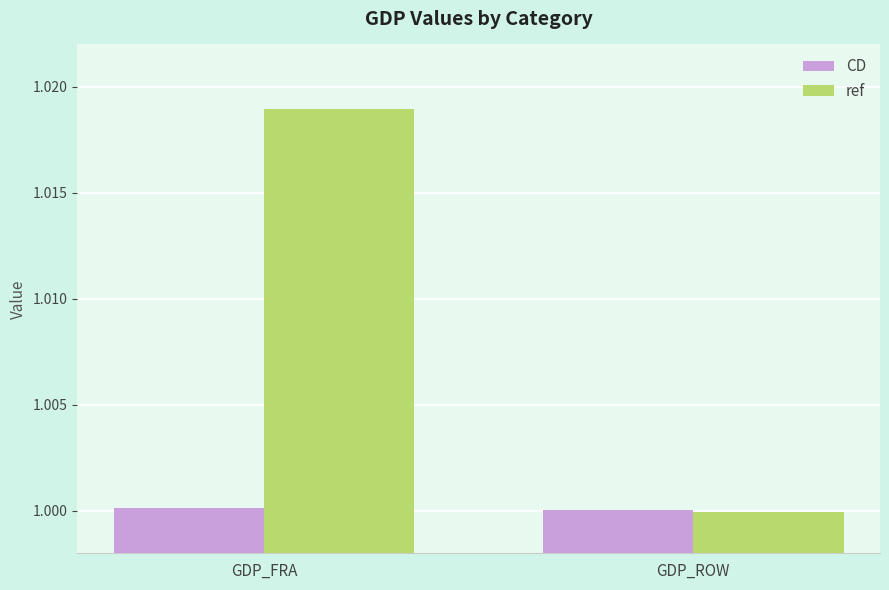

How many bars are there in each group?

2